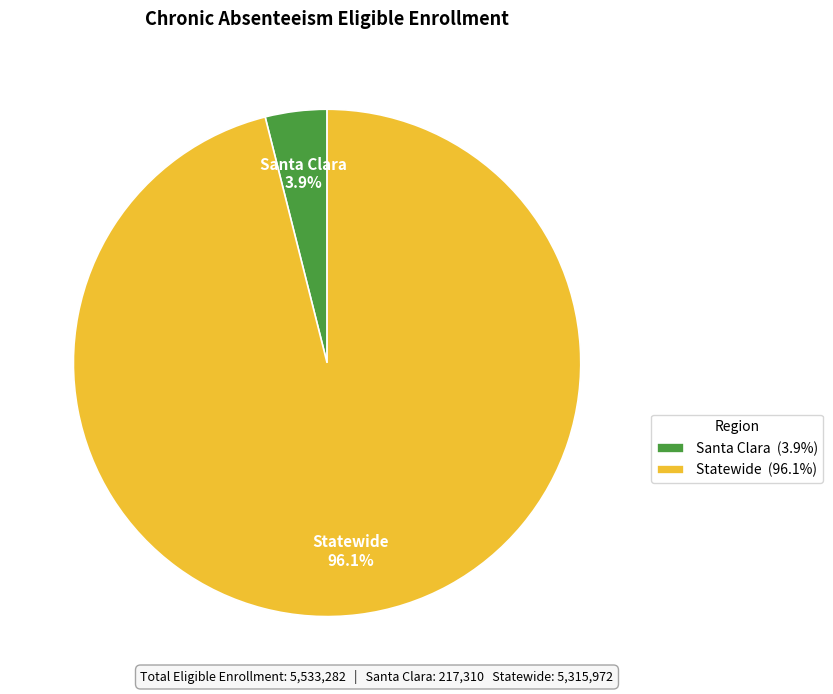

To the nearest percent, what percentage of the pie is Statewide?

96%